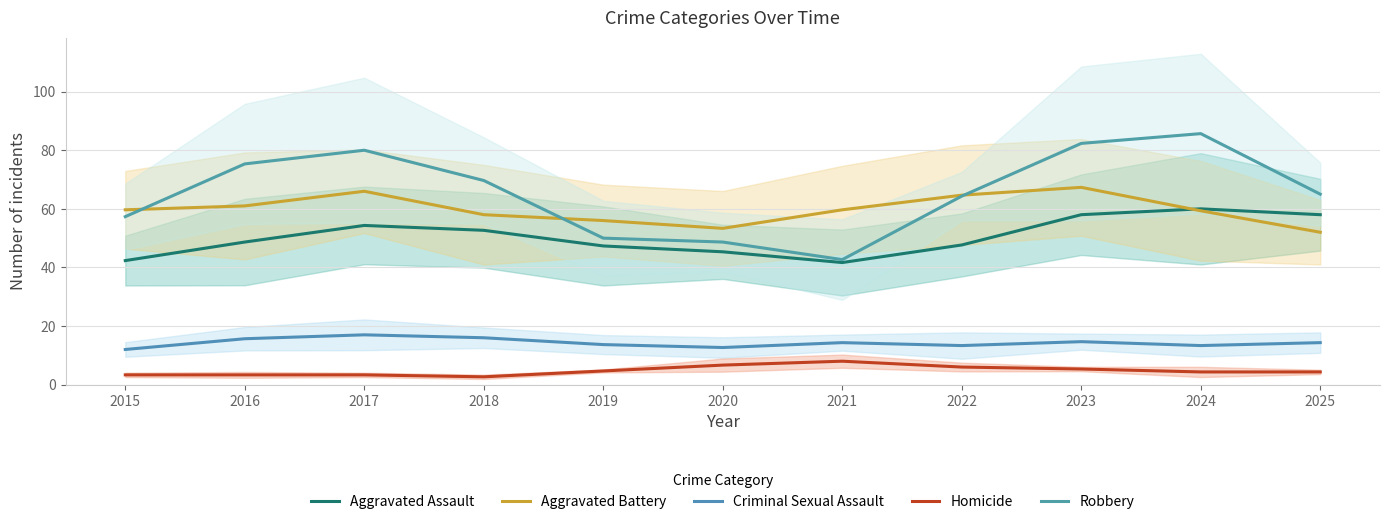

Is the value of Robbery at 2023 greater than the value of Aggravated Battery at 2020?

Yes